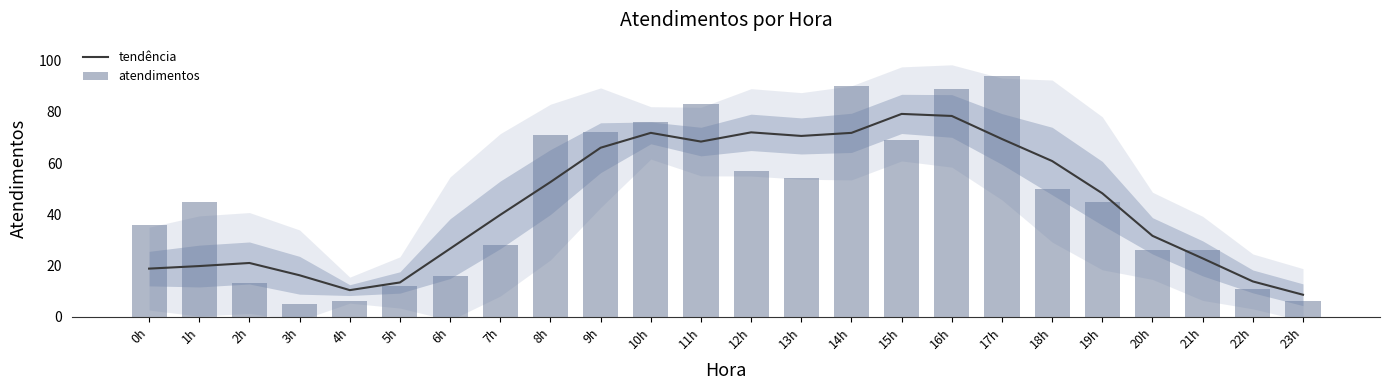

Is it true that atendimentos equals 150.9 at 14h?

False